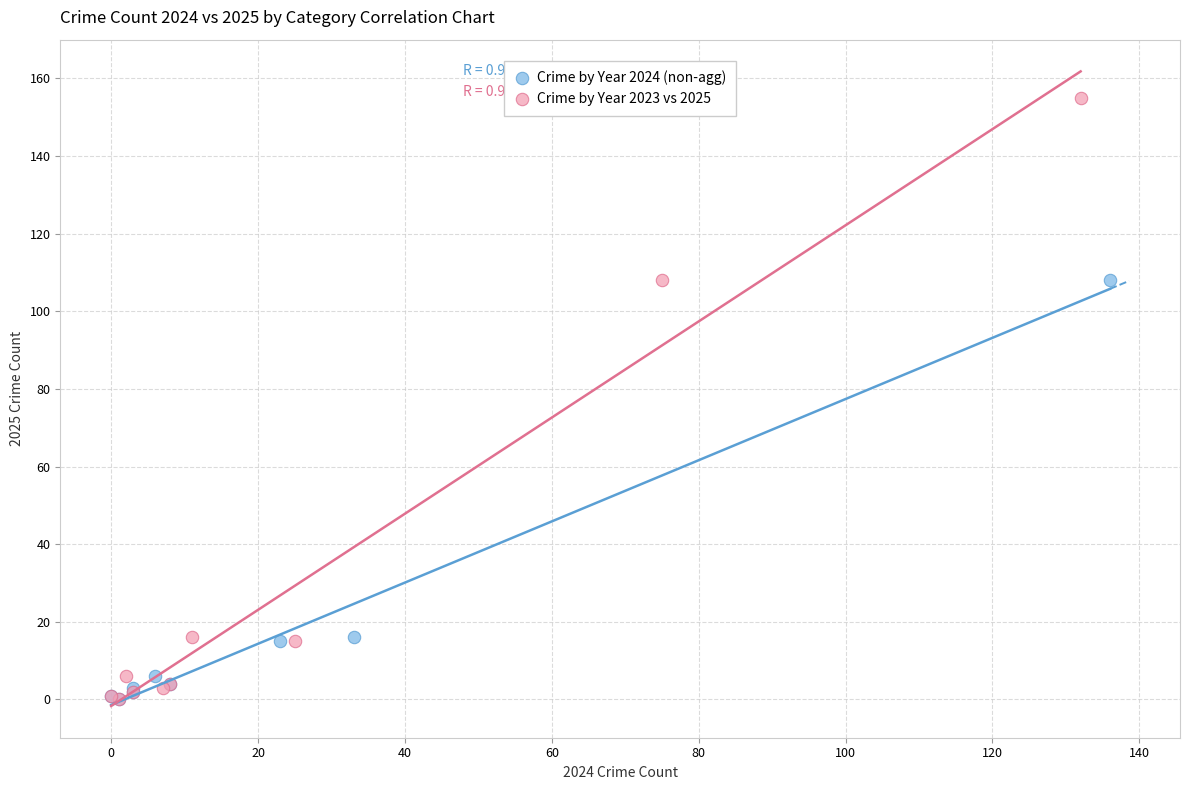

Which series reaches the maximum Y coordinate?

Crime by Year 2023 vs 2025